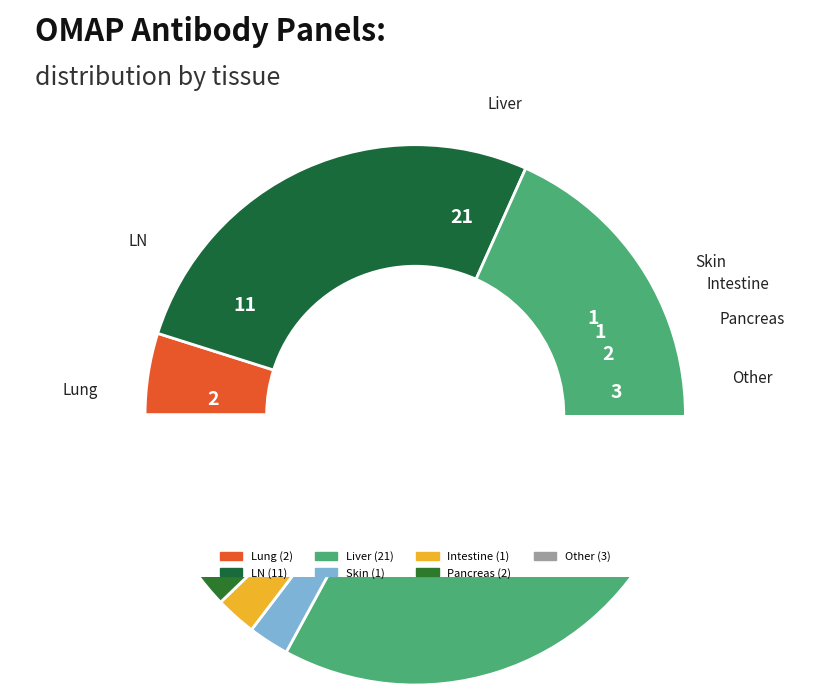

To the nearest percent, what is the difference between the Lung and Intestine slice percentages?

2%